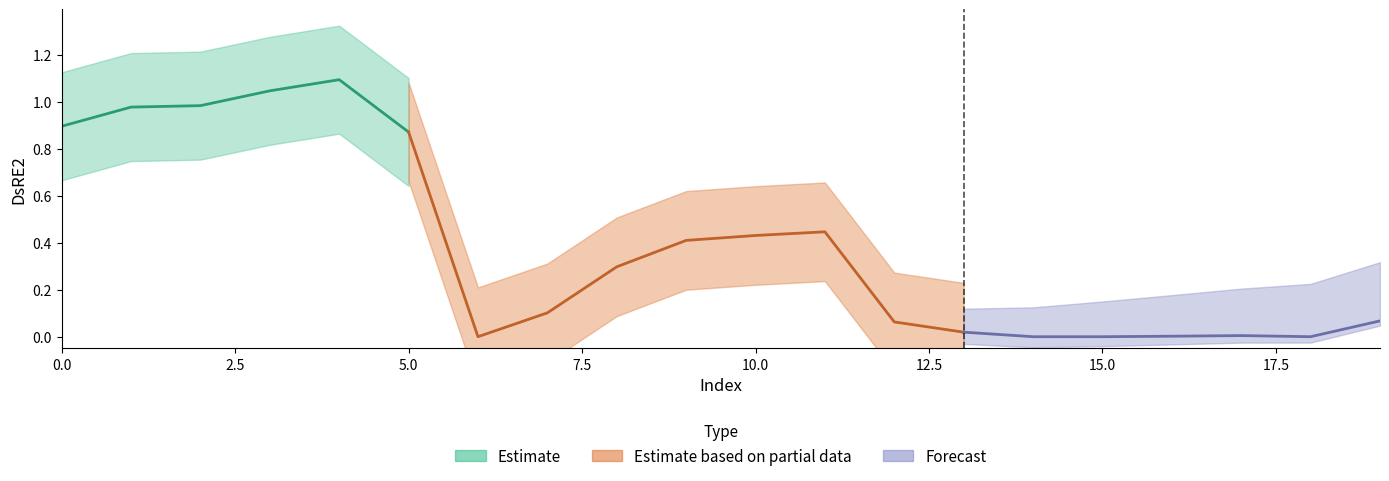

What is the maximum value shown in the chart?

1.1